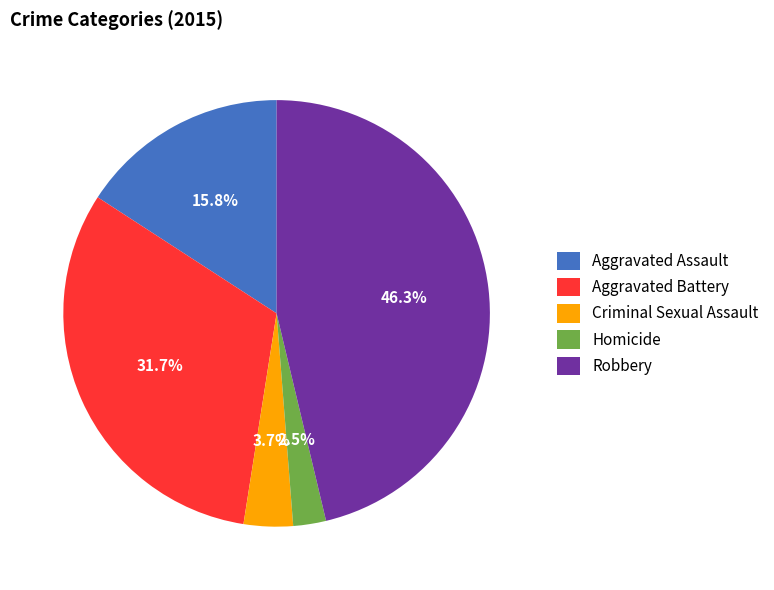

What percentage is NOT represented by Aggravated Battery?

68.3%